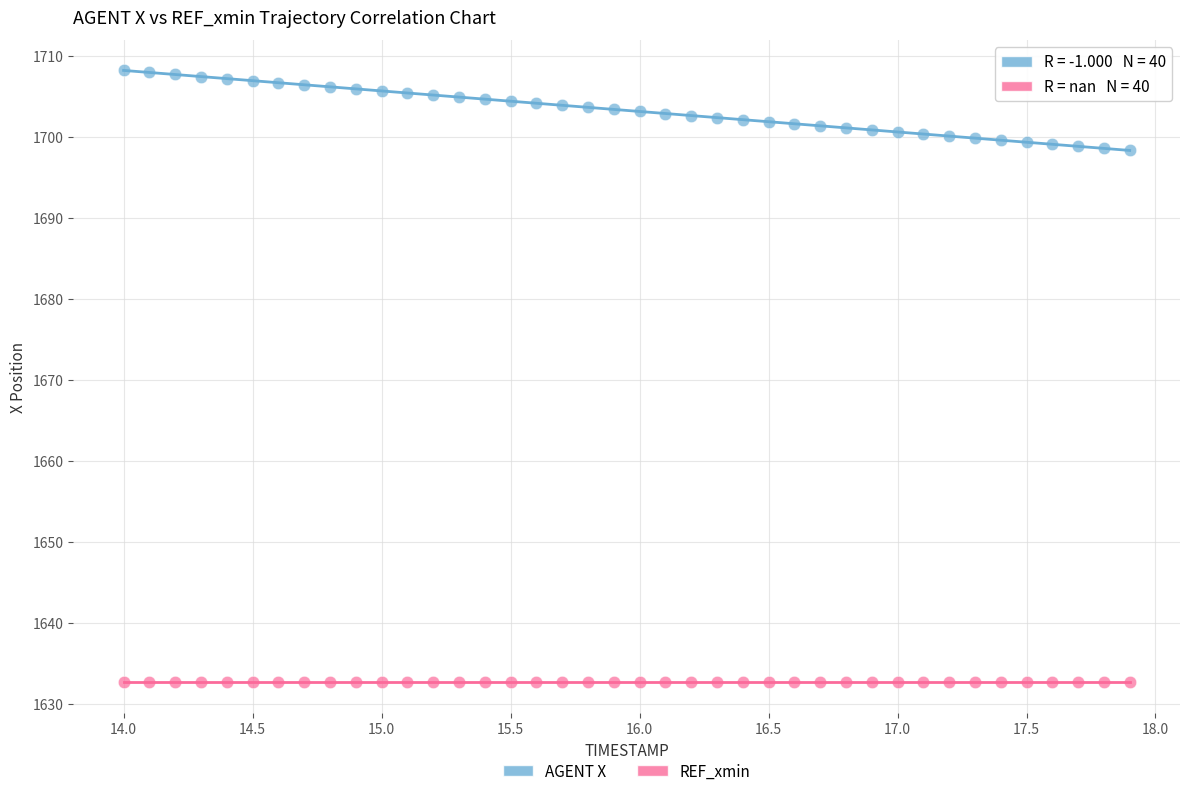

Which series contains the highest Y value?

AGENT X